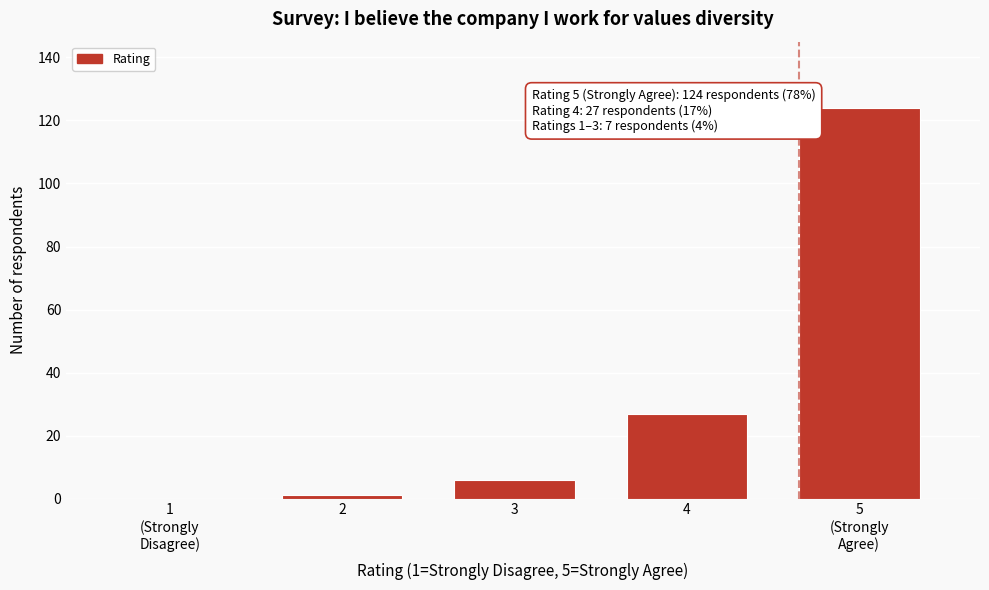

What is the greatest value displayed?

124